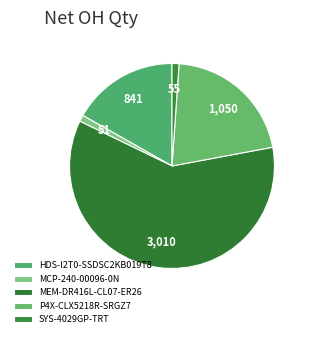

What percentage is the MEM-DR416L-CL07-ER26 slice, to the nearest percent?

60%